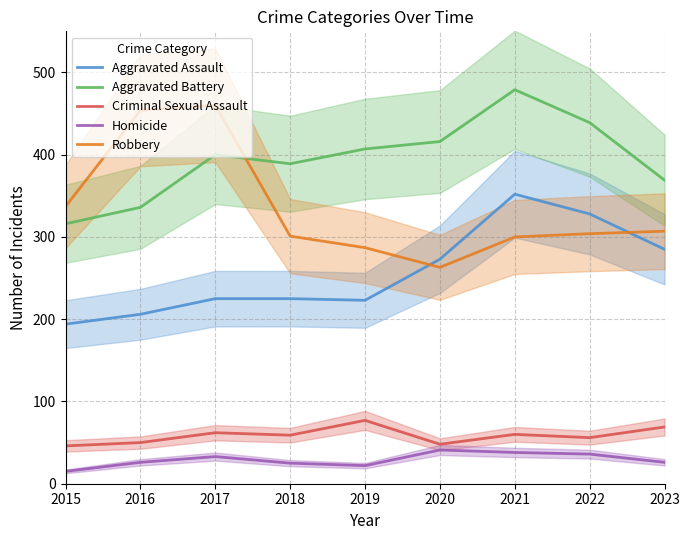

Reading left to right, extract all data points from this chart.

Aggravated Assault: 194	206	225	225	223	273	352	328	285
Aggravated Battery: 316	336	400	389	407	416	479	439	369
Criminal Sexual Assault: 46	50	62	59	77	48	60	56	69
Homicide: 15	26	33	25	22	41	38	36	26
Robbery: 337	454	460	301	287	263	300	304	307